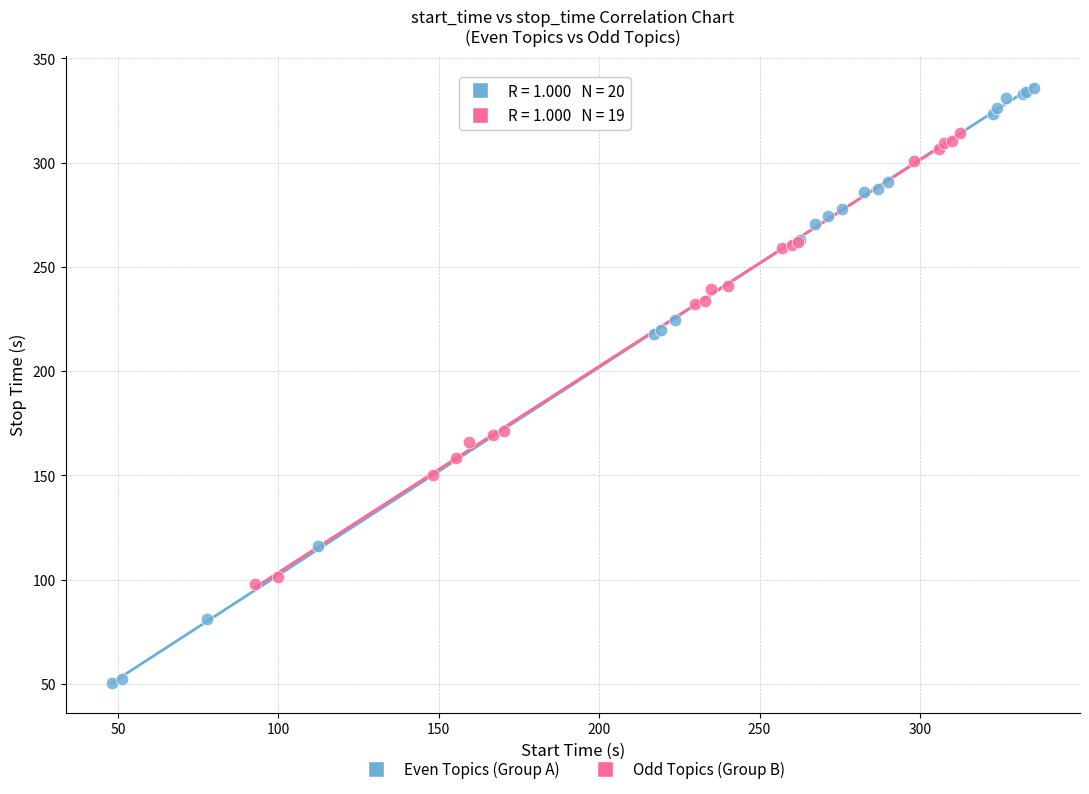

Which series has the widest spread of Y values?

Even Topics (Group A)